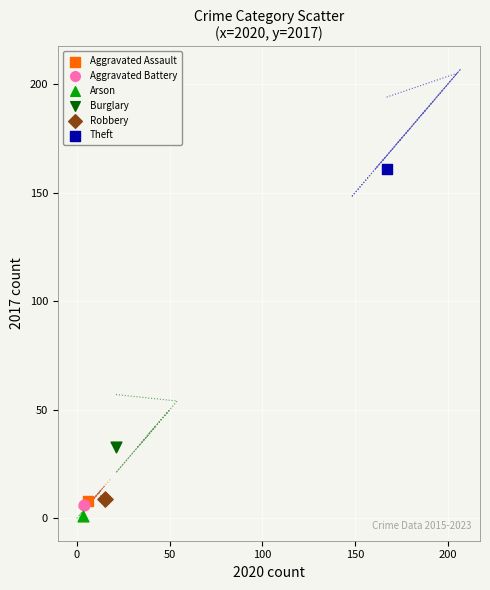

Which series reaches the maximum Y coordinate?

Theft